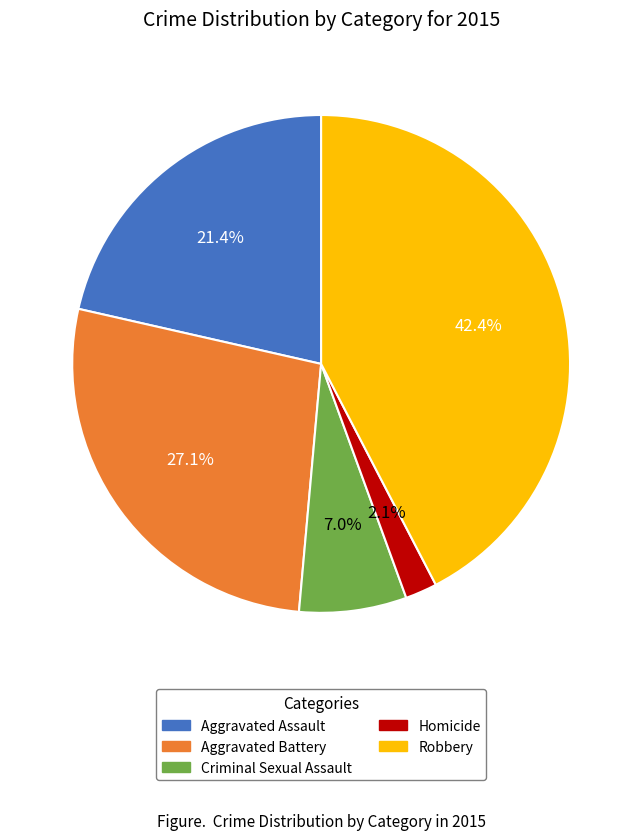

Is the sum of Robbery and Criminal Sexual Assault greater than half?

No